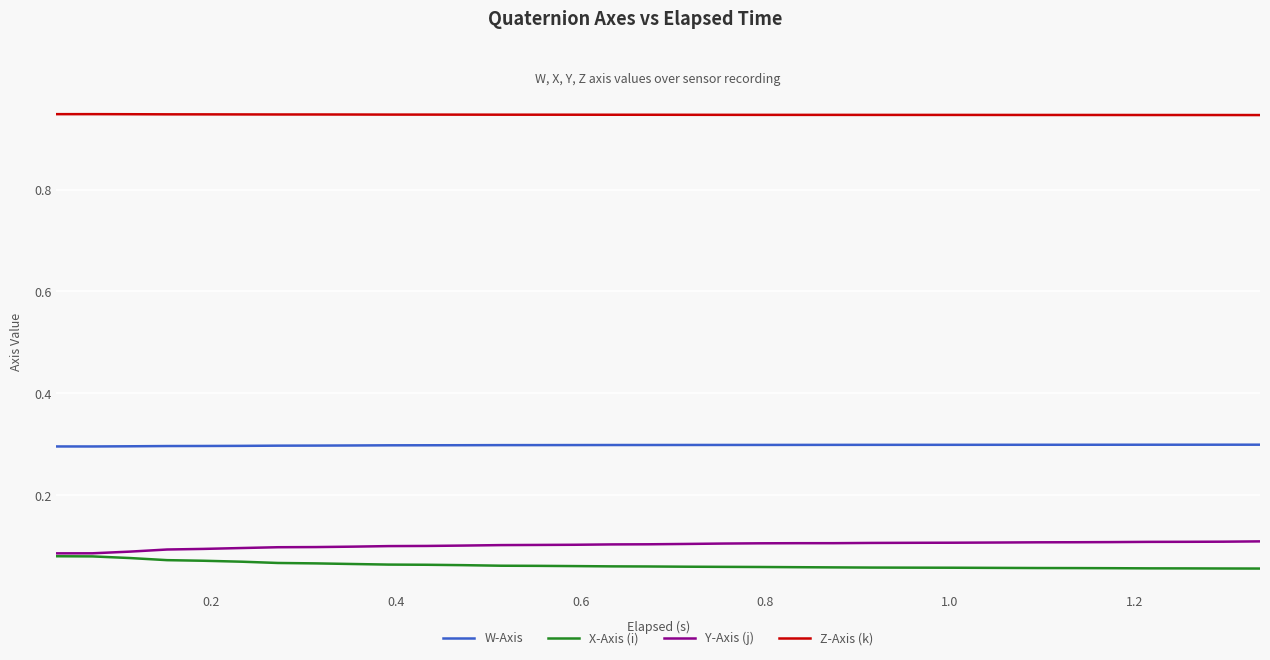

True or false: W-Axis and Y-Axis (j) intersect in this chart.

False